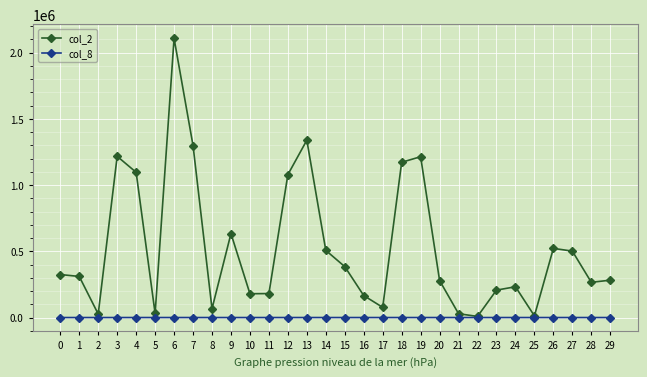

Rank the series at 5 from lowest to highest value.

col_8, col_2